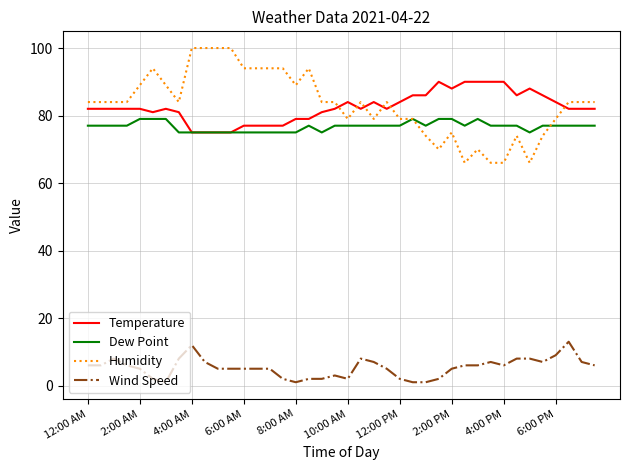

True or false: Wind Speed and Temperature cross at least once.

False